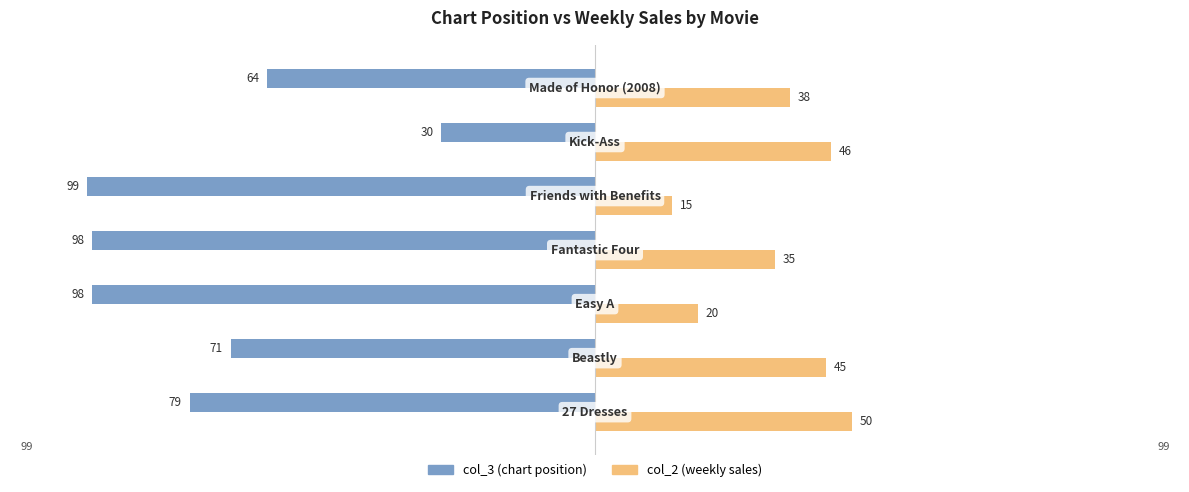

What are all the series names shown in the legend?

col_3 (chart position), col_2 (weekly sales)